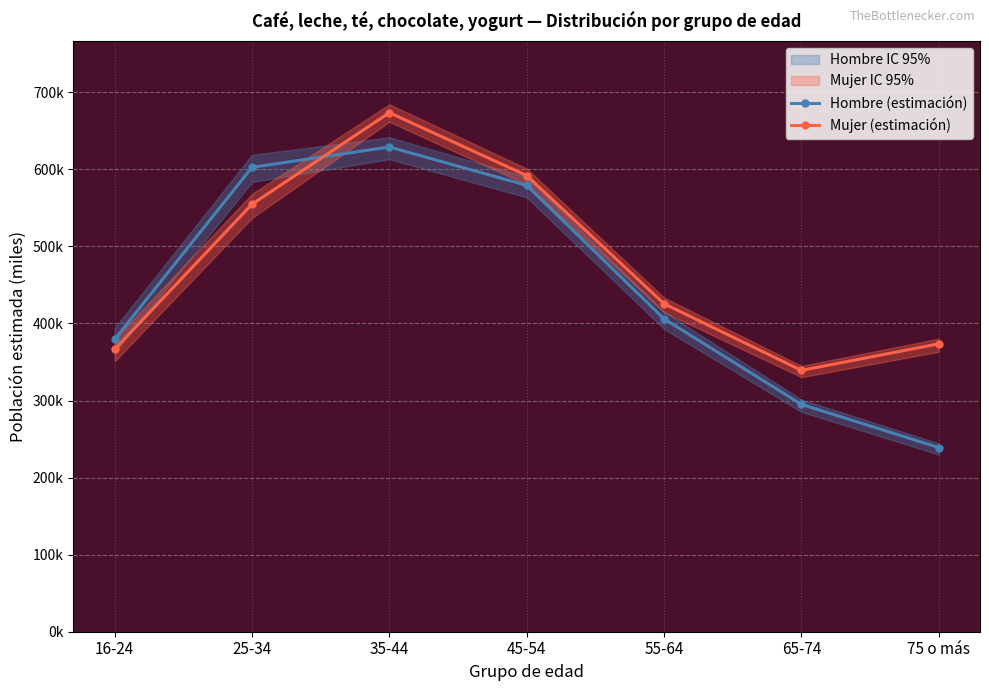

What is the label of the 7th point from the left?

75 o más